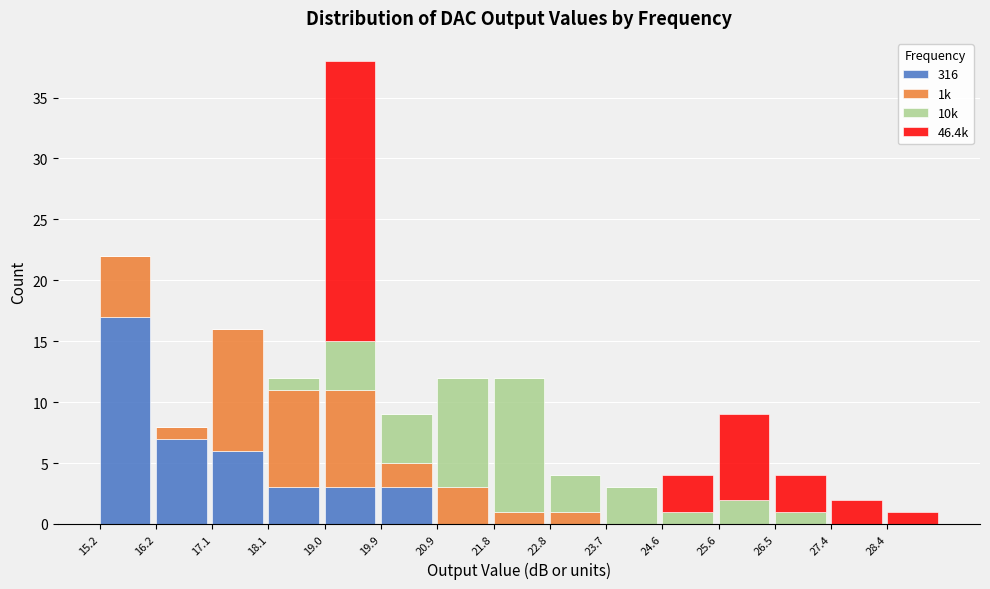

True or false: 316 has a value of 6 at 17.1.

True